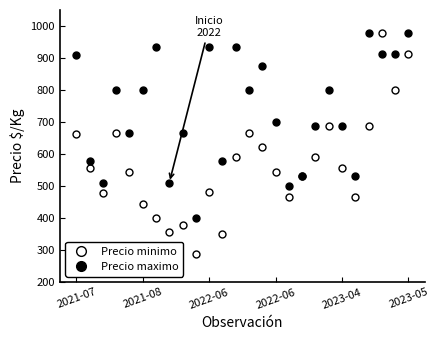

Count the number of categories in the chart.

26